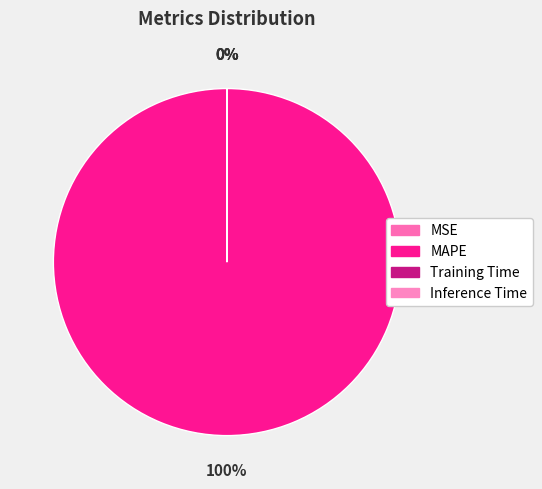

Combined, do Inference Time and Training Time account for over 50%?

No